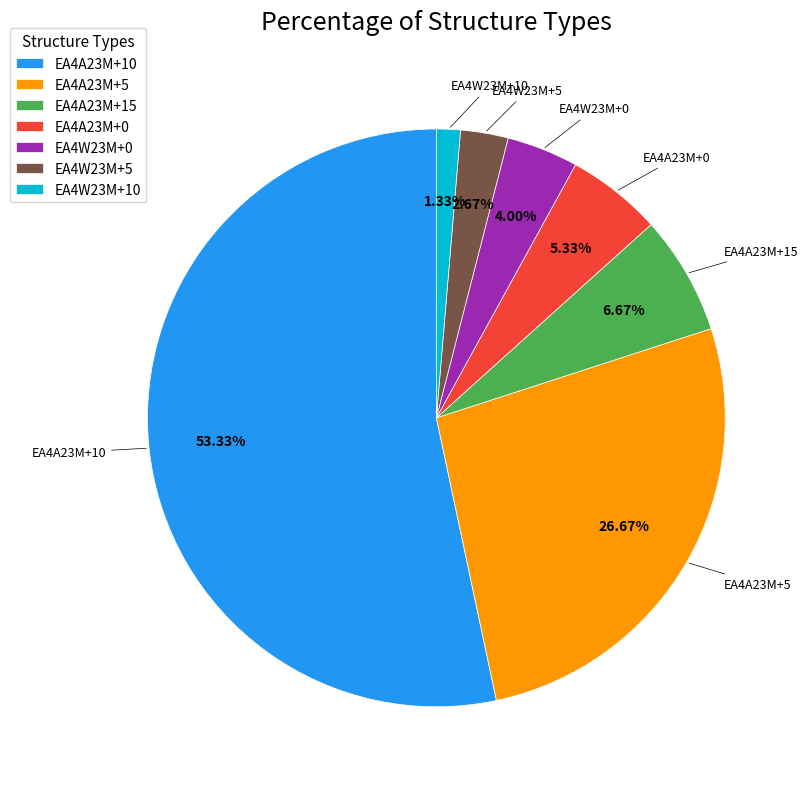

The EA4A23M+0 slice represents 20% of the pie. True or false?

False